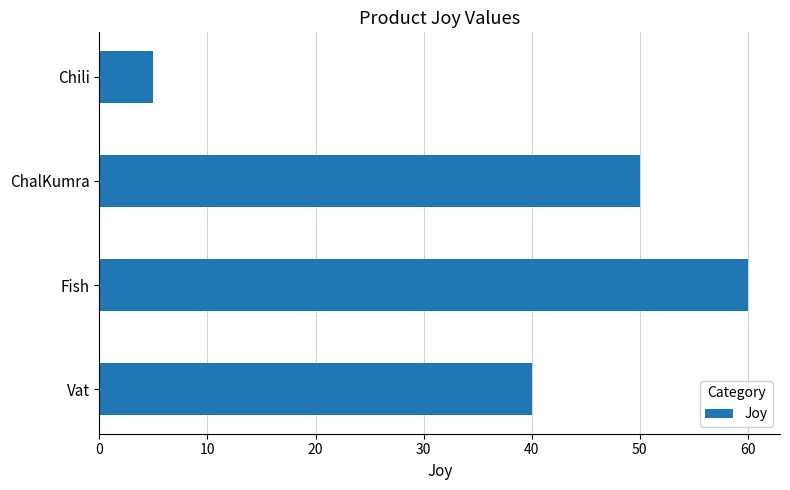

True or false: the data shows 60 at Fish.

True